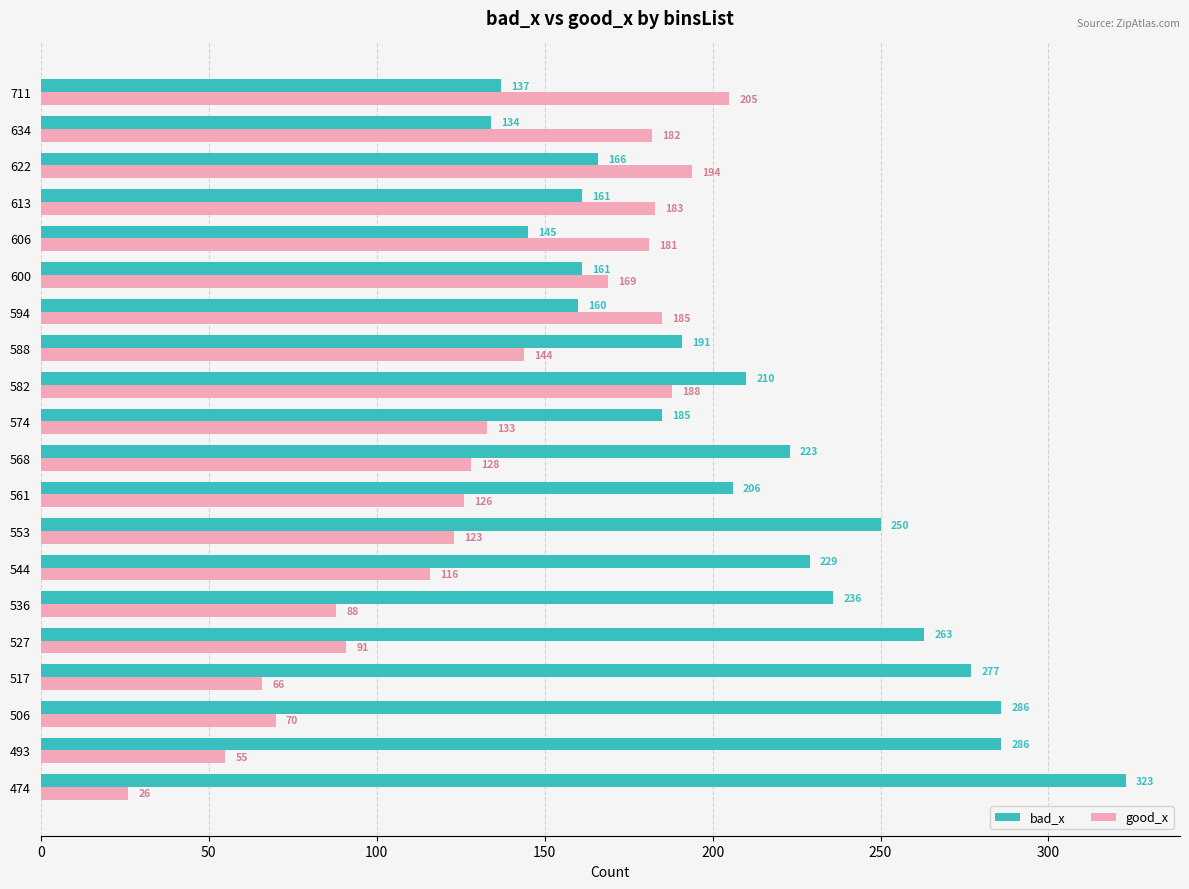

Which series has the largest range (max minus min)?

bad_x